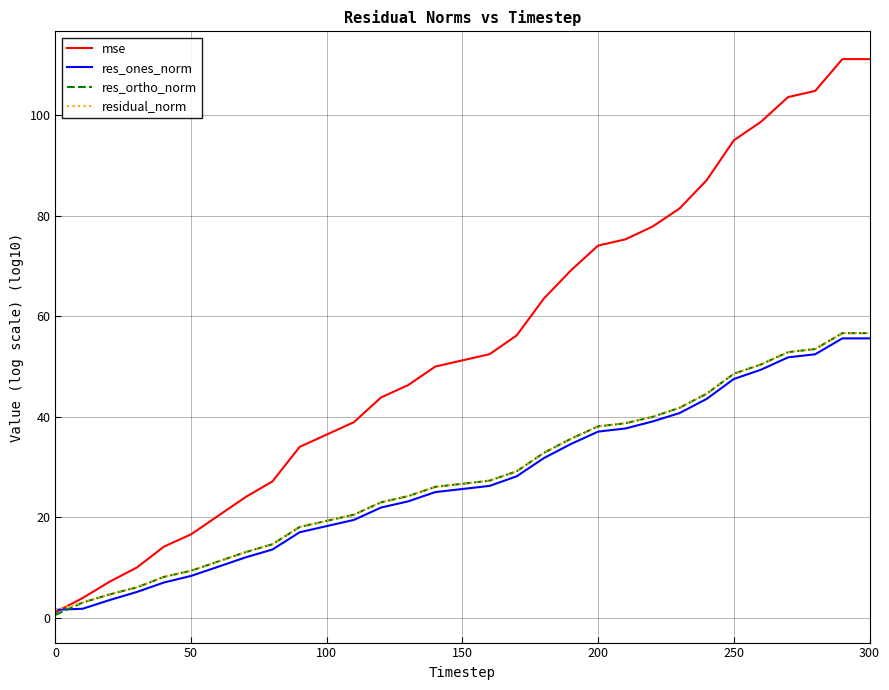

Which series has the largest total across all categories?

mse